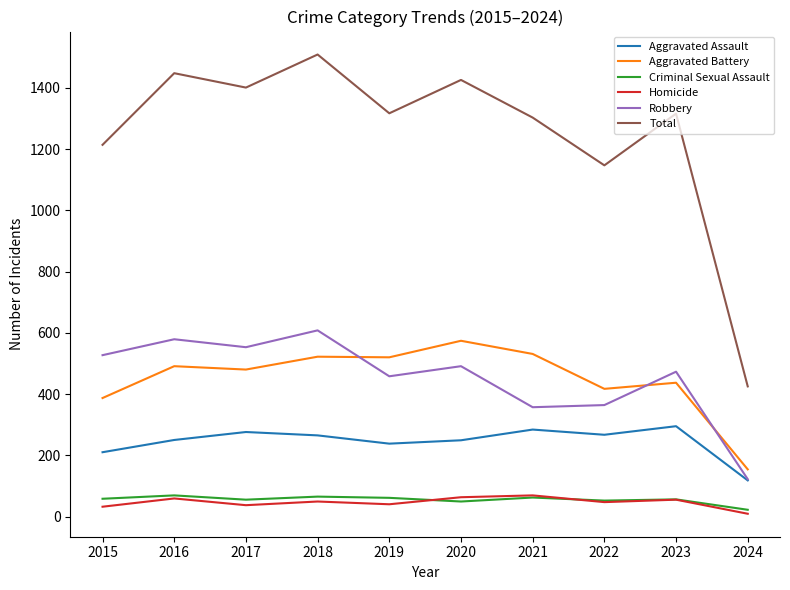

What is the sum of the Aggravated Assault values at 2015 and 2018?

475